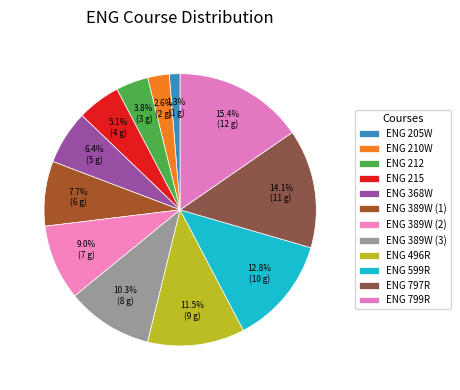

How many segments does this pie chart have?

12